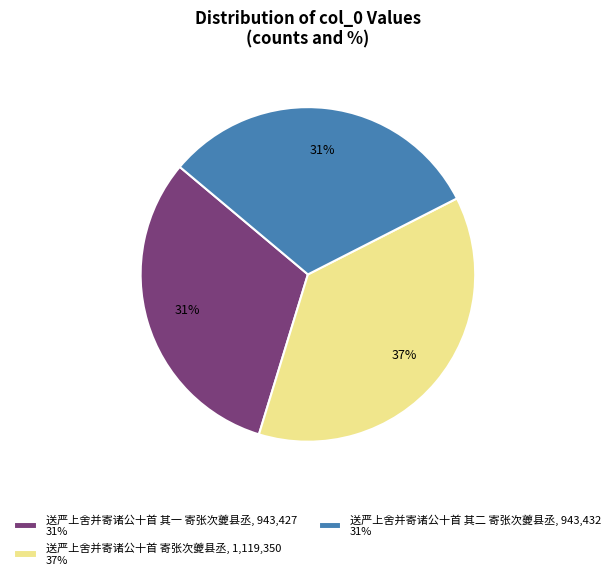

True or false: 送严上舍并寄诸公十首 其二 寄张次夔县丞 accounts for 36% of the total.

False